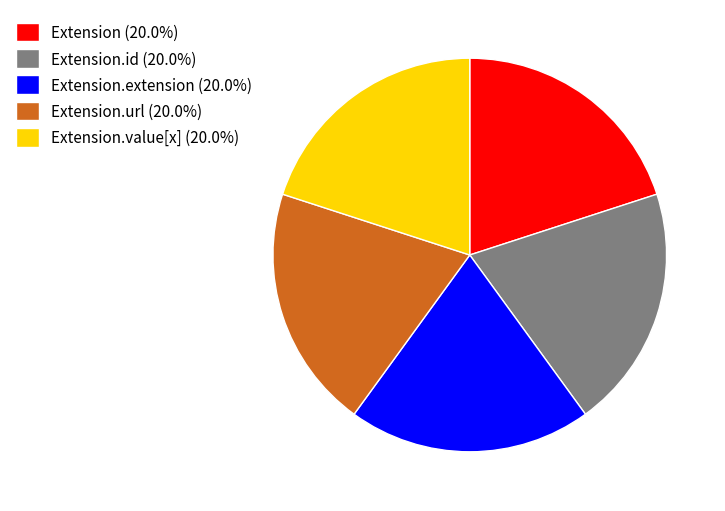

Do Extension.url (20.0%) and Extension (20.0%) together represent more than half of the pie?

No